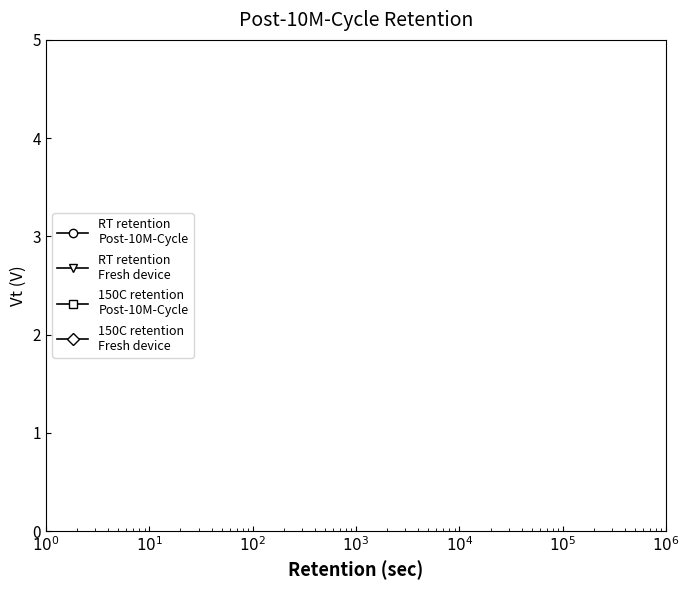

How many lines are shown in the chart?

6